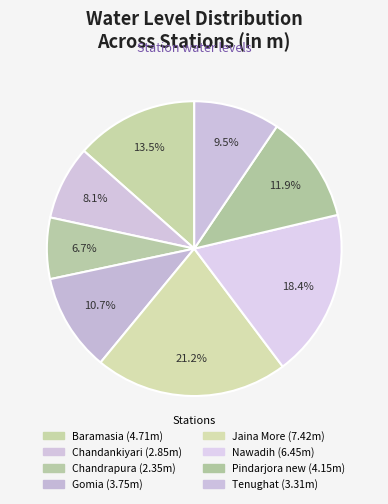

To the nearest percent, what is the average slice percentage?

12%